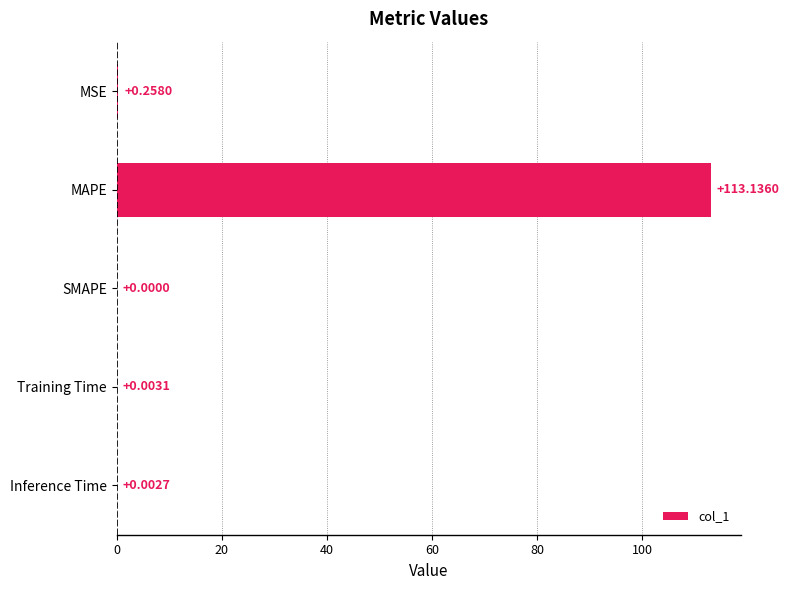

What is the change in value from MSE to SMAPE?

-0.3